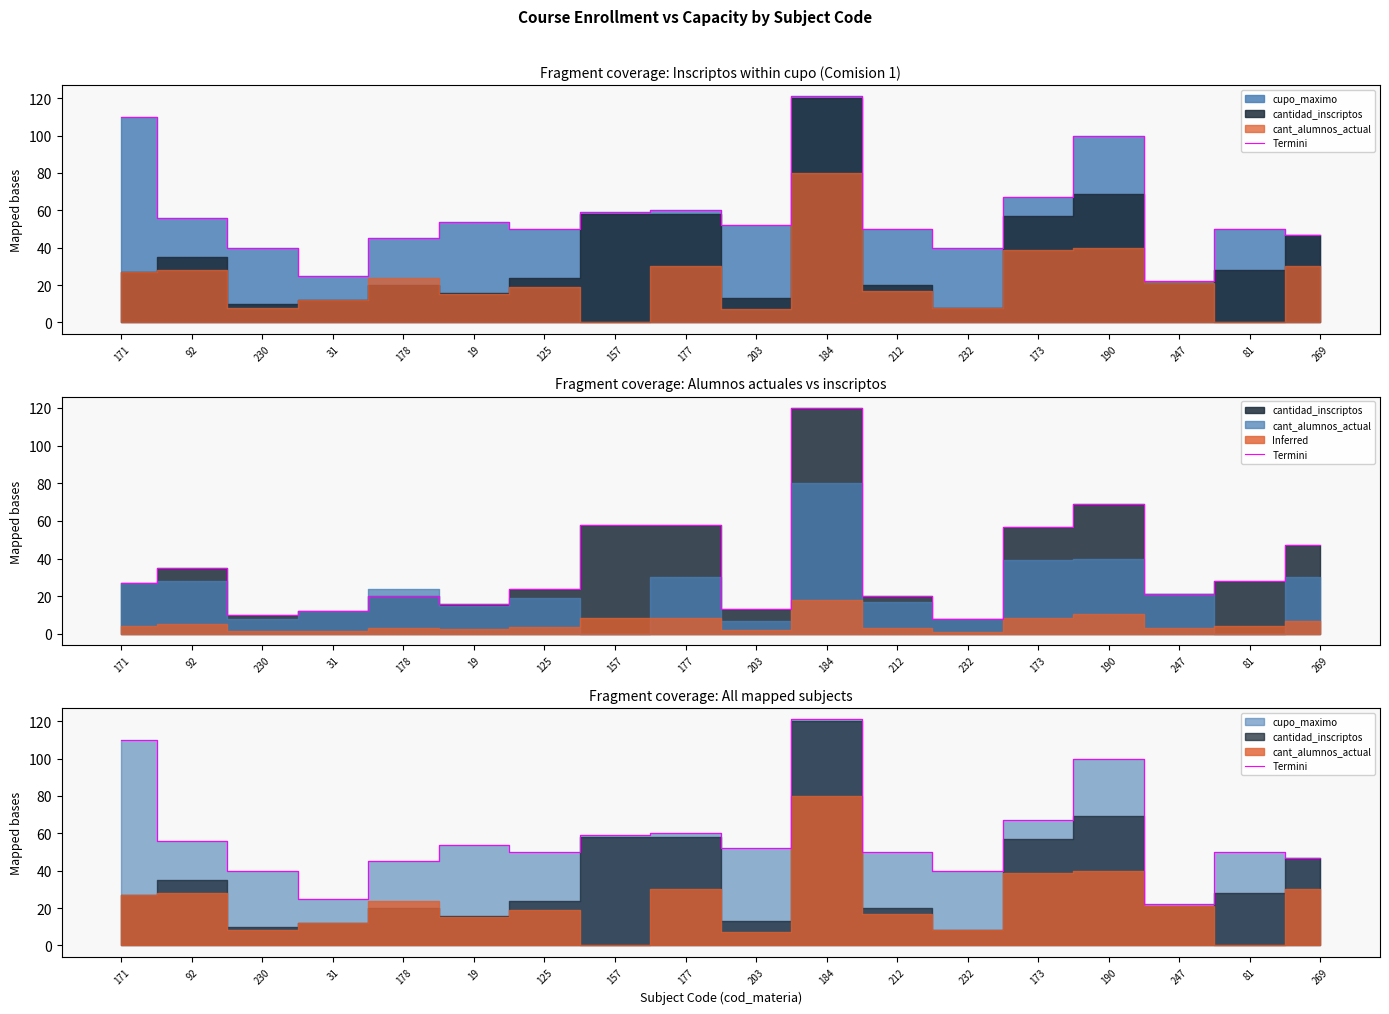

What is the value of the 16th point from the left?

22